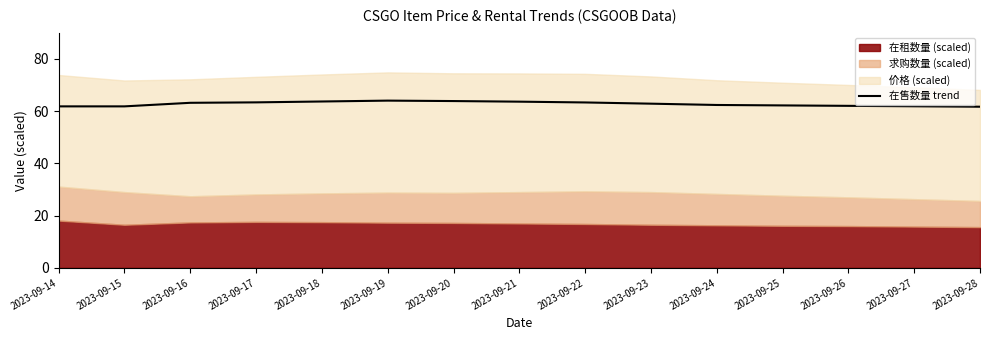

Rank the categories by value from highest to lowest.

2023-09-19, 2023-09-20, 2023-09-18, 2023-09-21, 2023-09-17, 2023-09-22, 2023-09-16, 2023-09-23, 2023-09-24, 2023-09-25, 2023-09-26, 2023-09-27, 2023-09-14, 2023-09-15, 2023-09-28